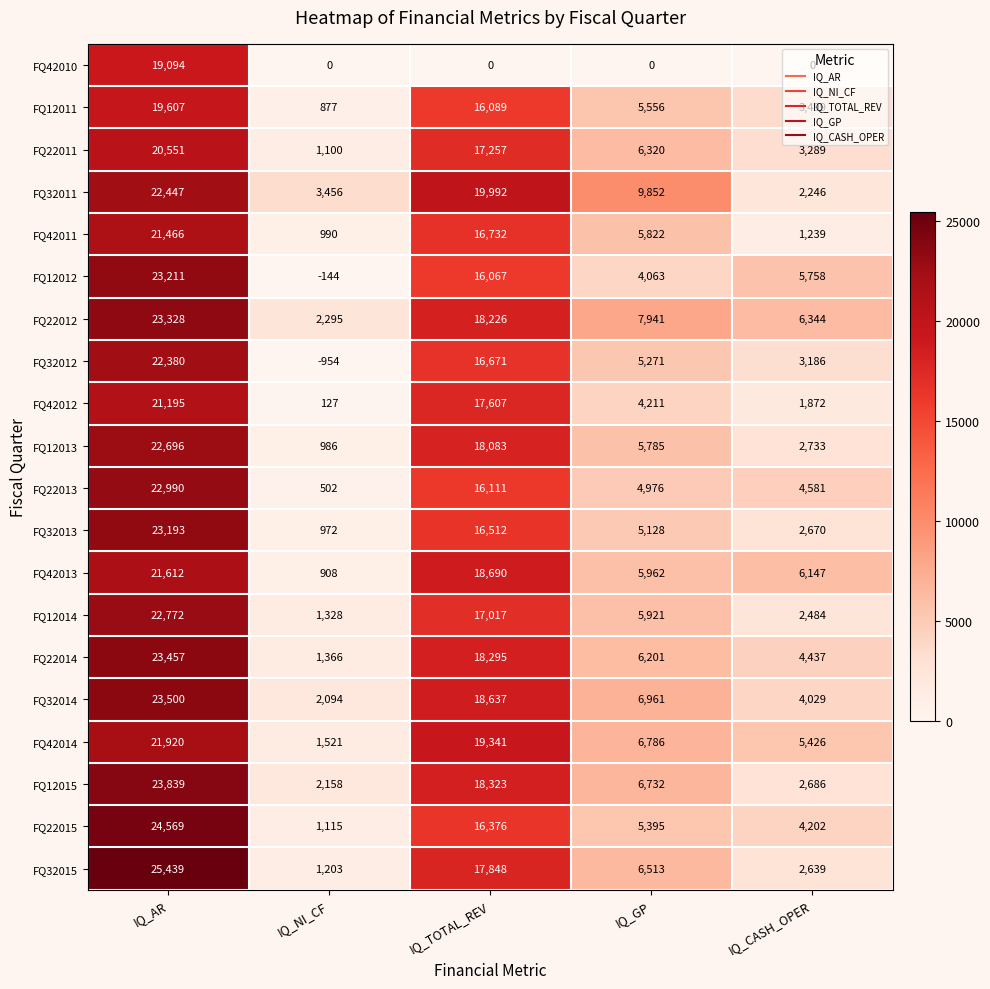

The FQ32014 series shows 6961 at IQ_GP. True or false?

True